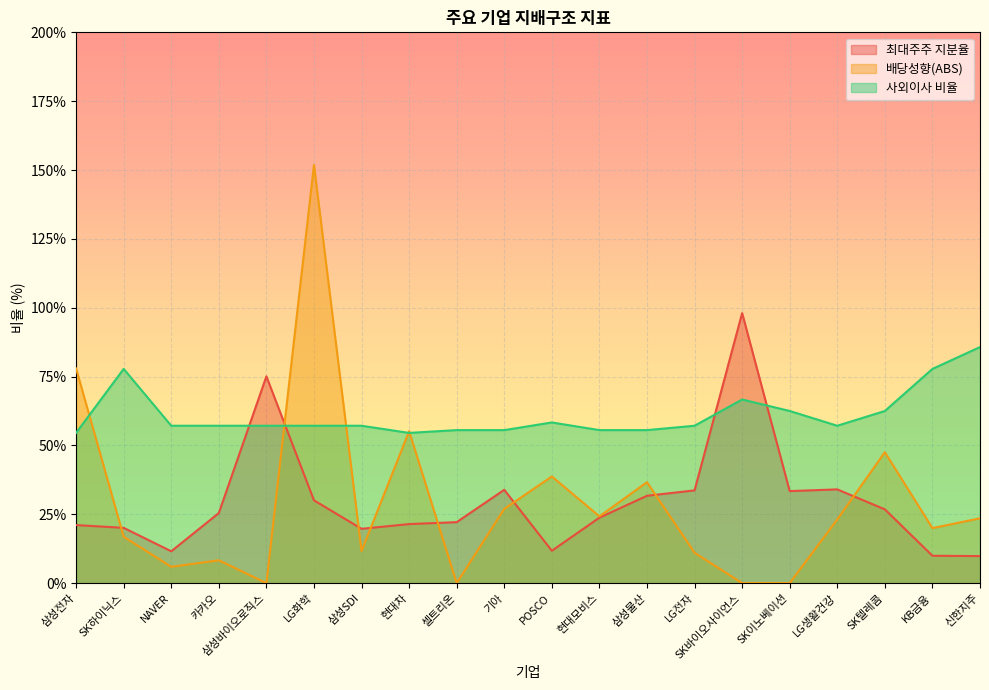

In 사외이사 비율, how many points are higher than both neighbors (excluding endpoints)?

3